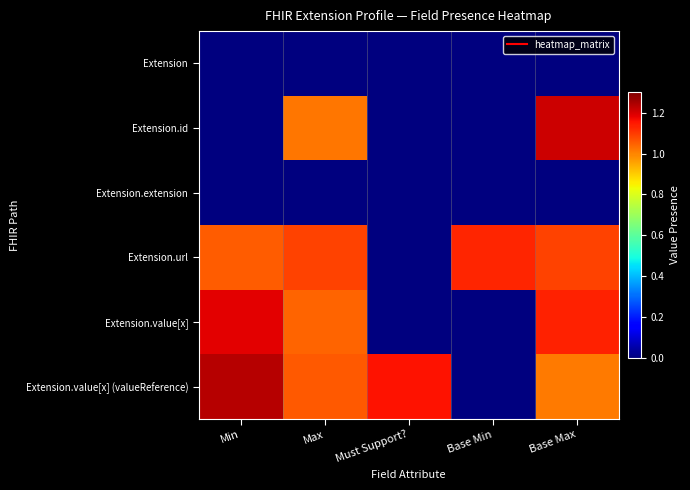

At how many categories does at least one series exceed 0?

5